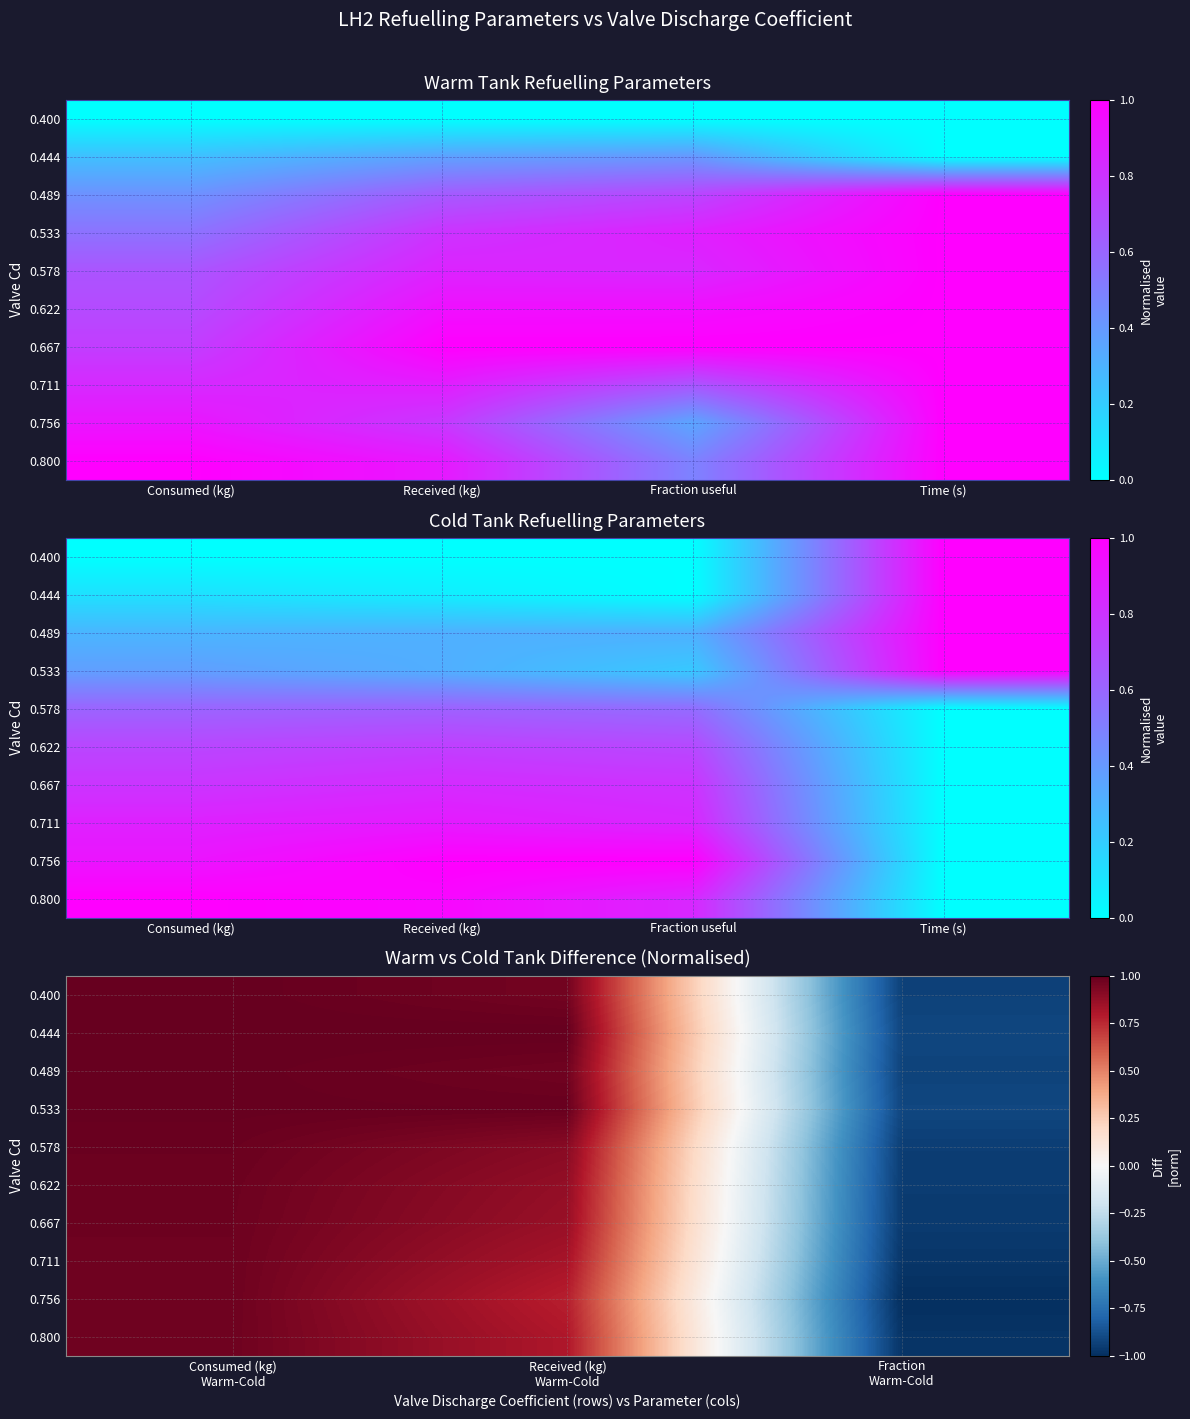

True or false: 0.400 has a value of -0.9 at Fraction Warm-Cold.

True